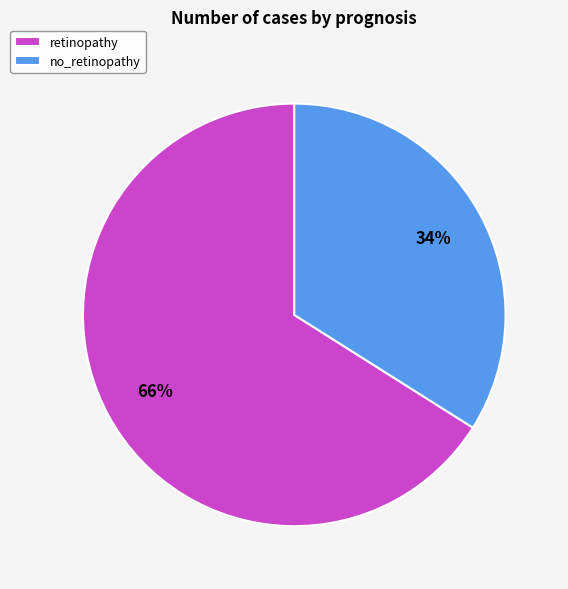

What is the ratio of the value at retinopathy to the value at no_retinopathy?

1.9